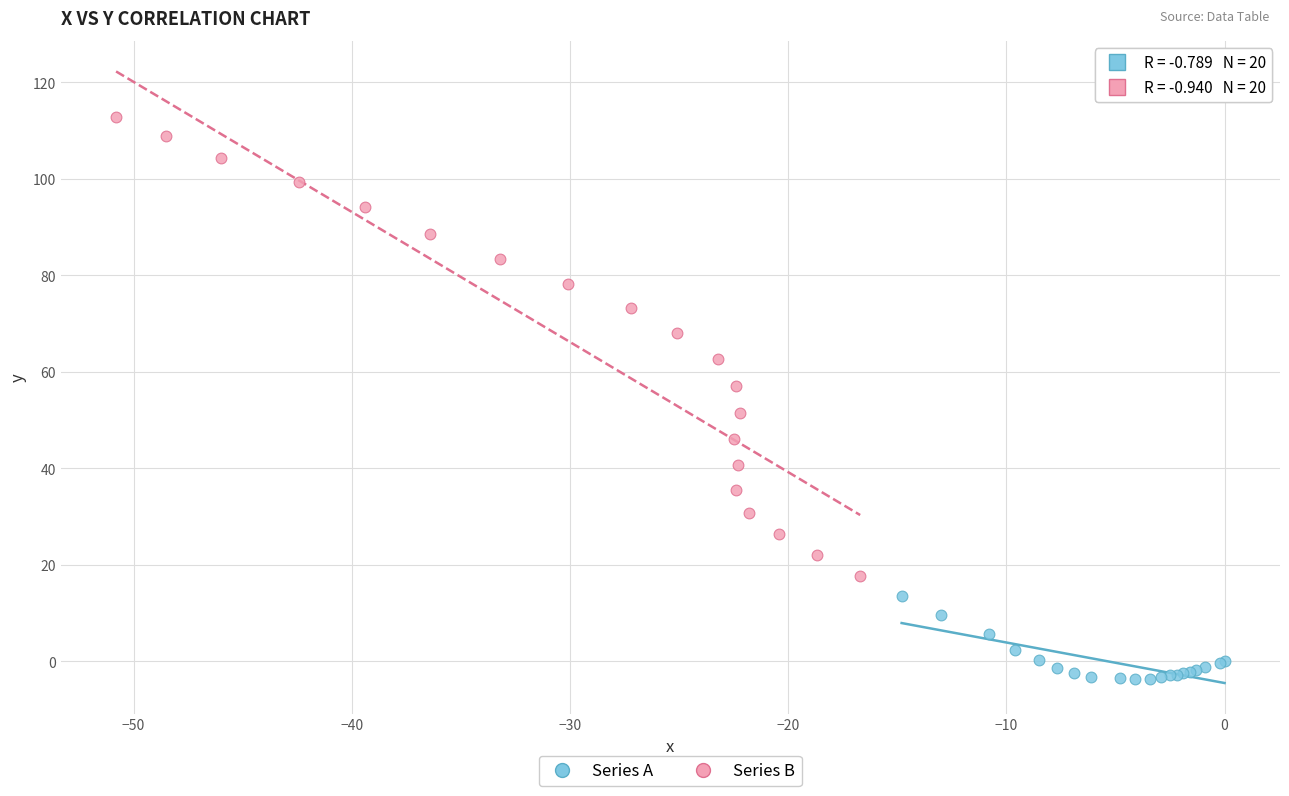

Which series contains the lowest Y value?

Series A